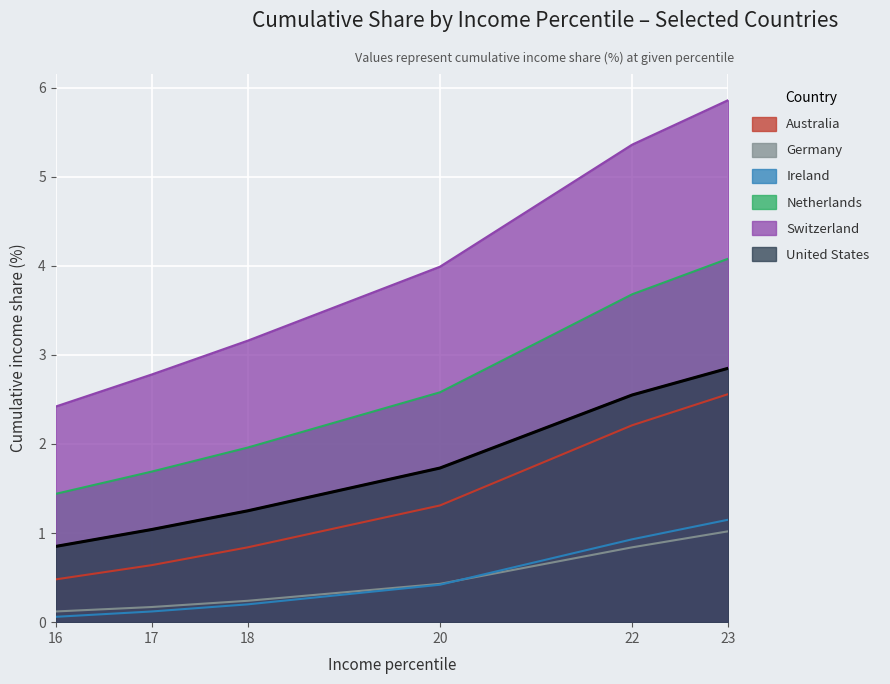

True or false: United States and Germany cross at least once.

False